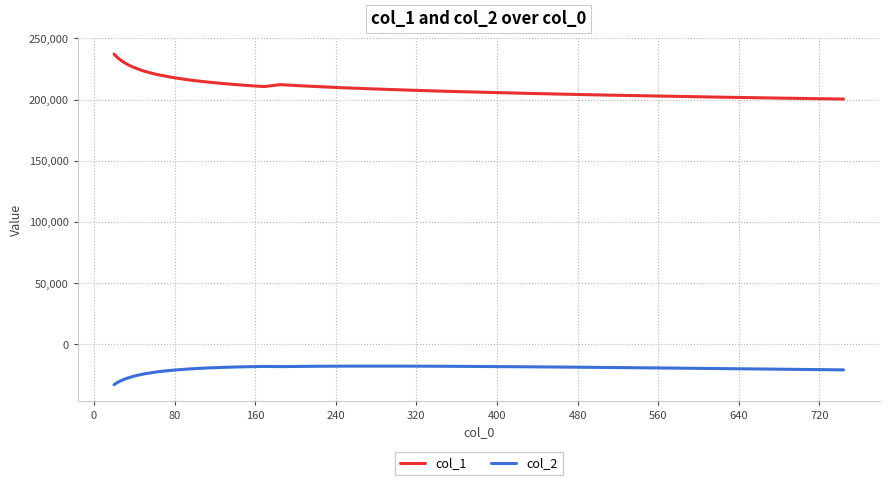

What is the minimum value shown in the chart?

-32853.0